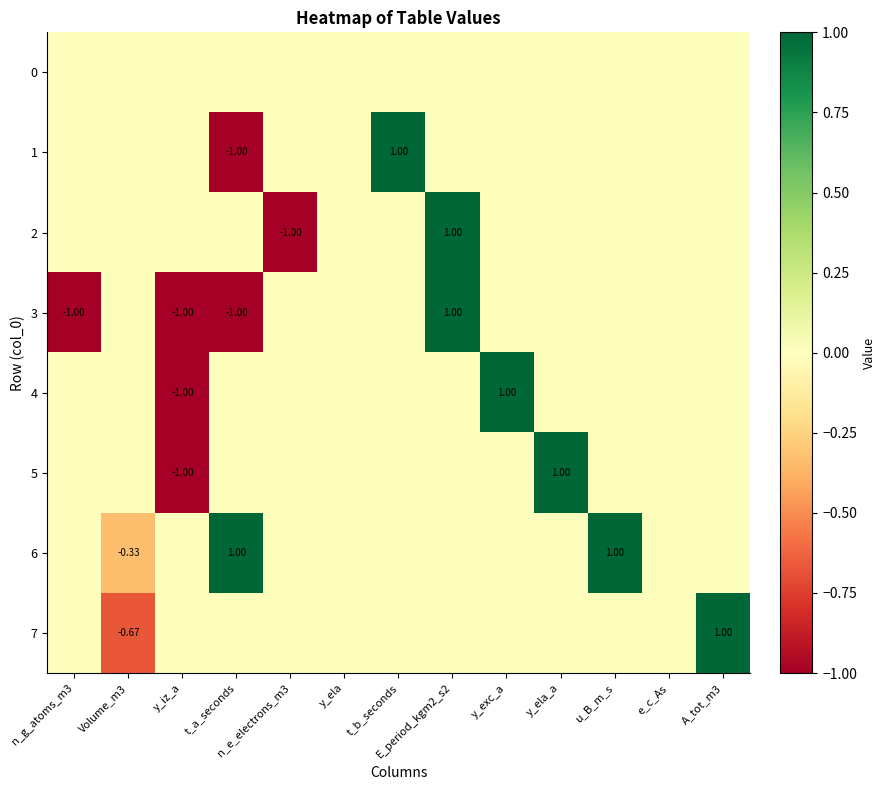

How many 7 values are between 0 and 1?

12